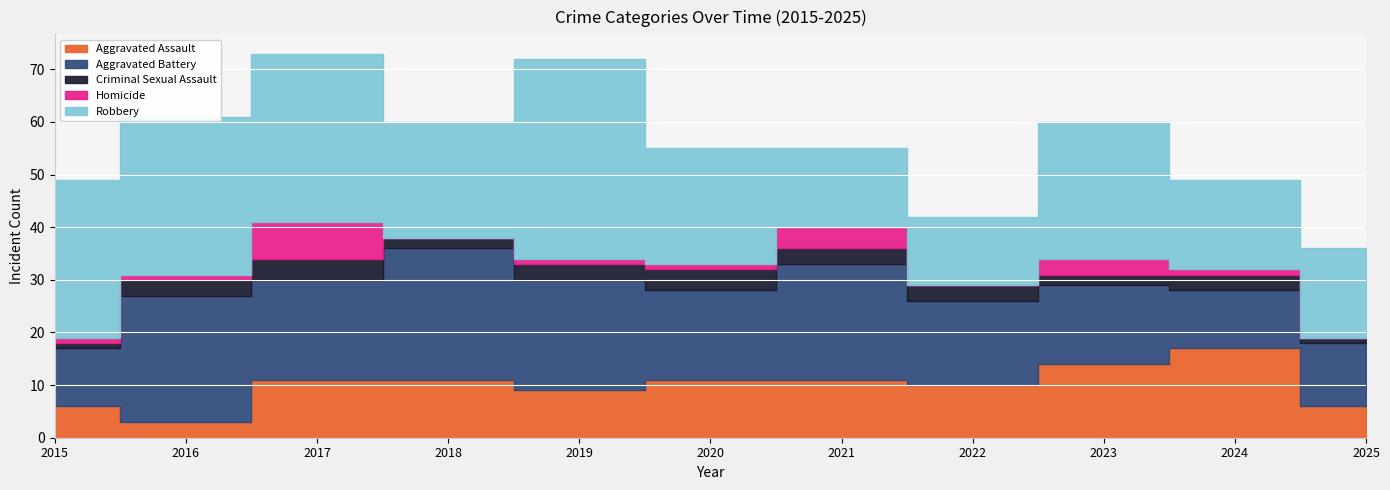

Where is Homicide nearest to the value 3?

2023